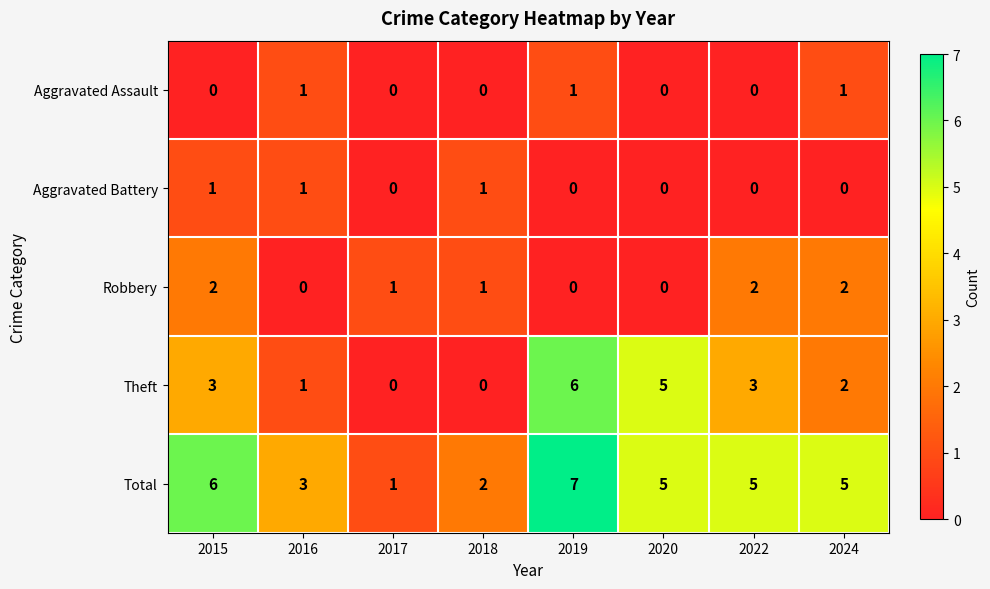

Where is Total nearest to the value 4?

2016